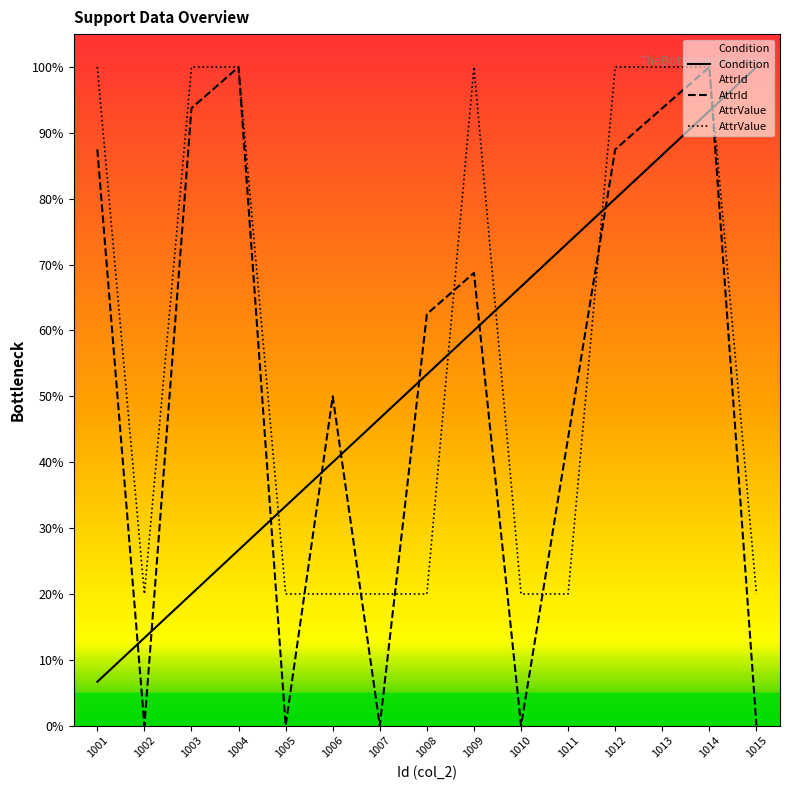

Which has a higher value, 1013 or 1001?

1013